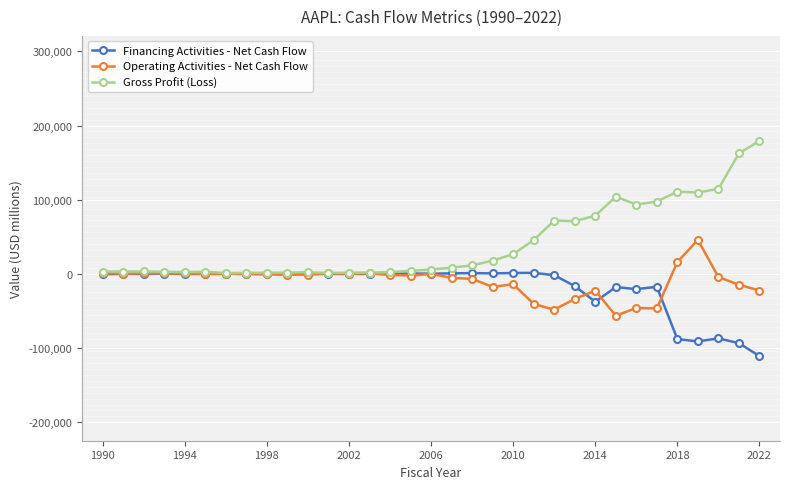

Is this an area chart (filled region under the line)?

No